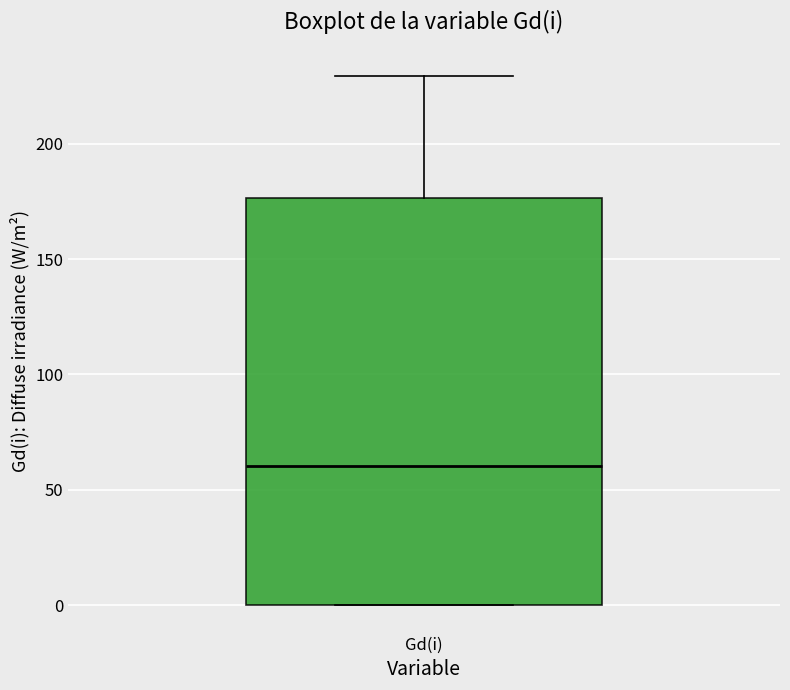

Where is the upper edge of the box for Gd(i) on the y-axis? The values are not printed on the chart, so give them approximately, as read against the axis.

175